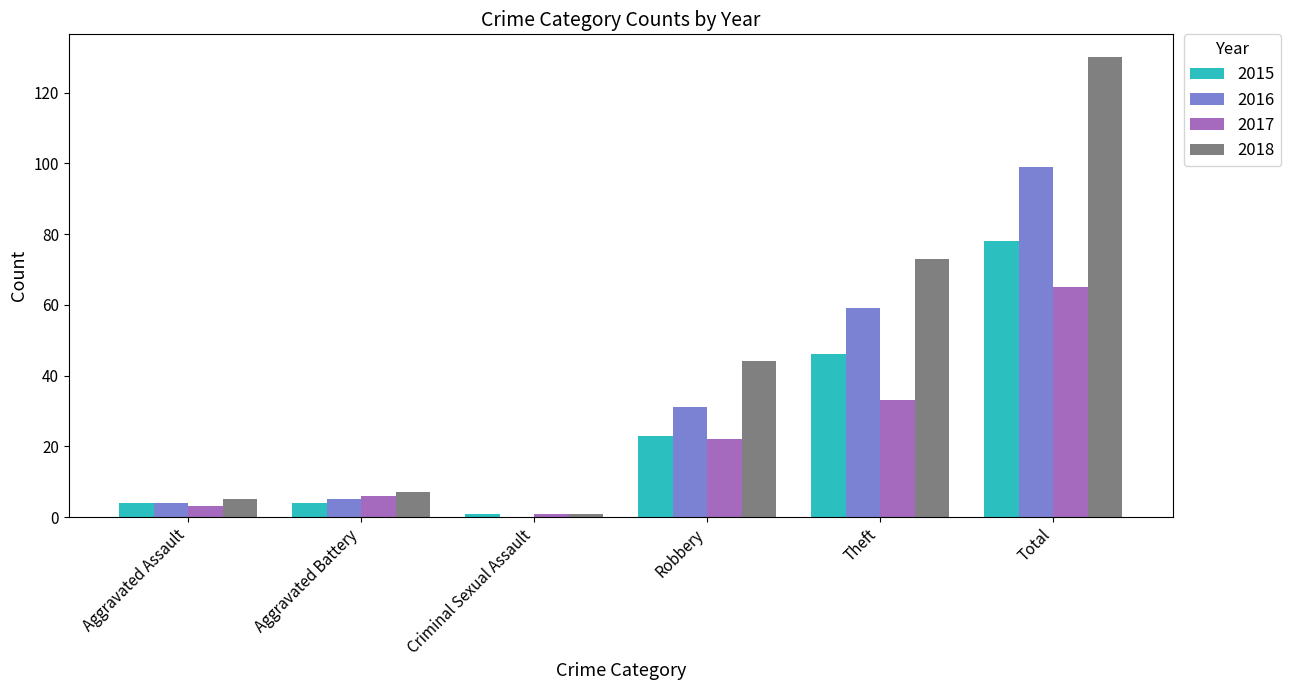

What is the sum of all 2015 values?

156